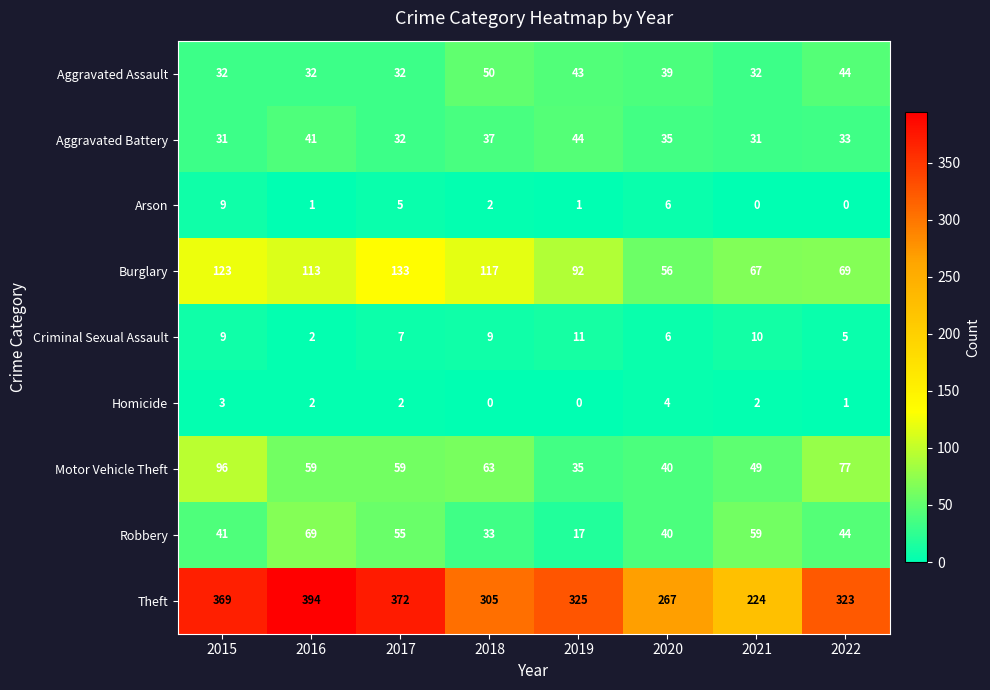

At which label is Theft closest to 309?

2018